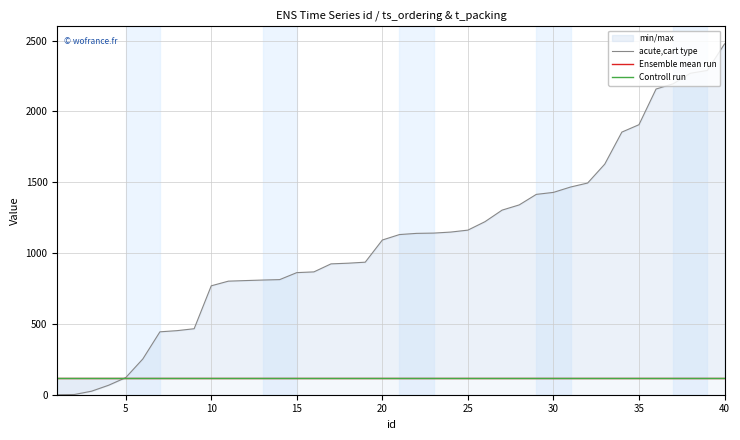

What is the maximum value for acute,cart type?

2475.8